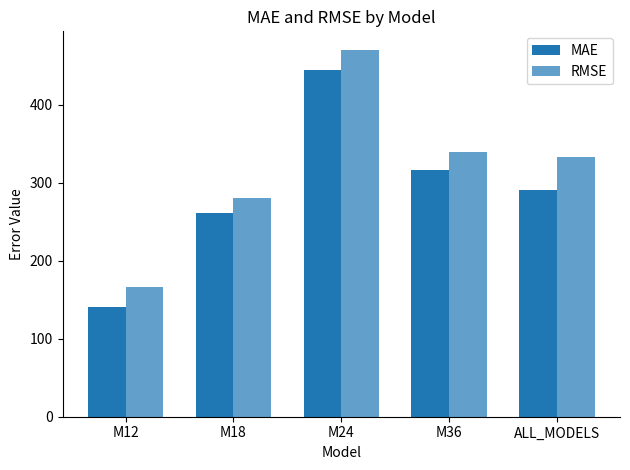

Does the chart contain any negative values?

No